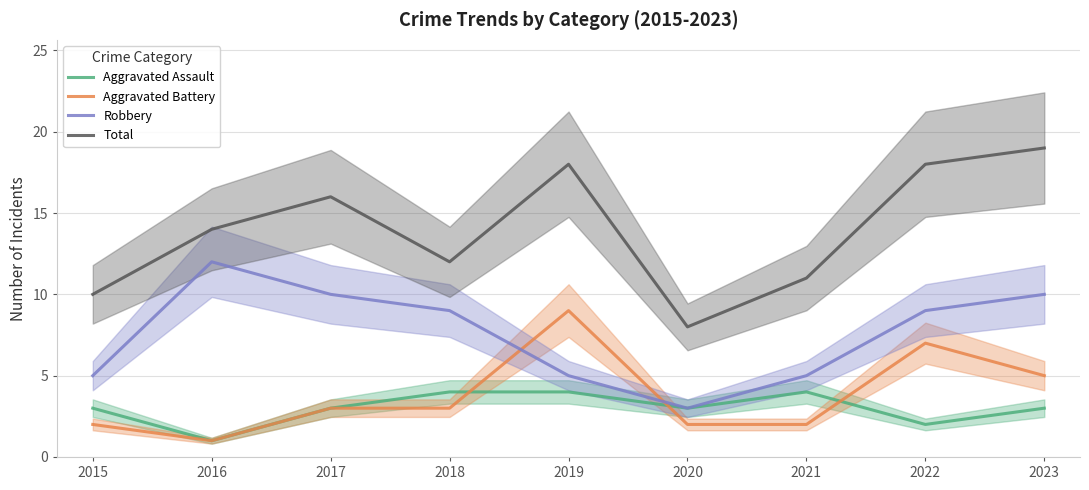

List the labels in order of Robbery value, smallest first.

2020, 2015, 2019, 2021, 2018, 2022, 2017, 2023, 2016